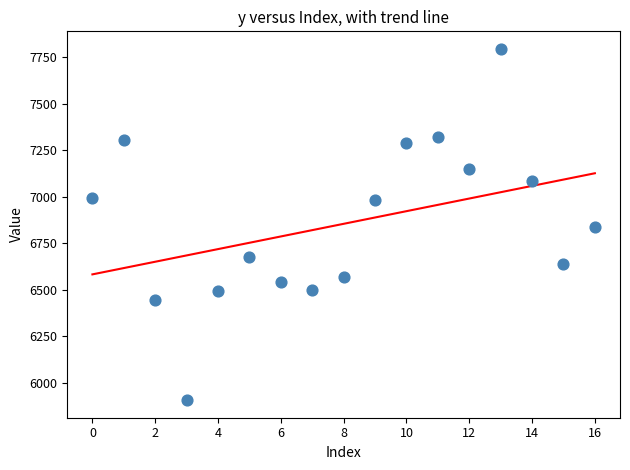

What is the range of Y values (max minus min)?

1890